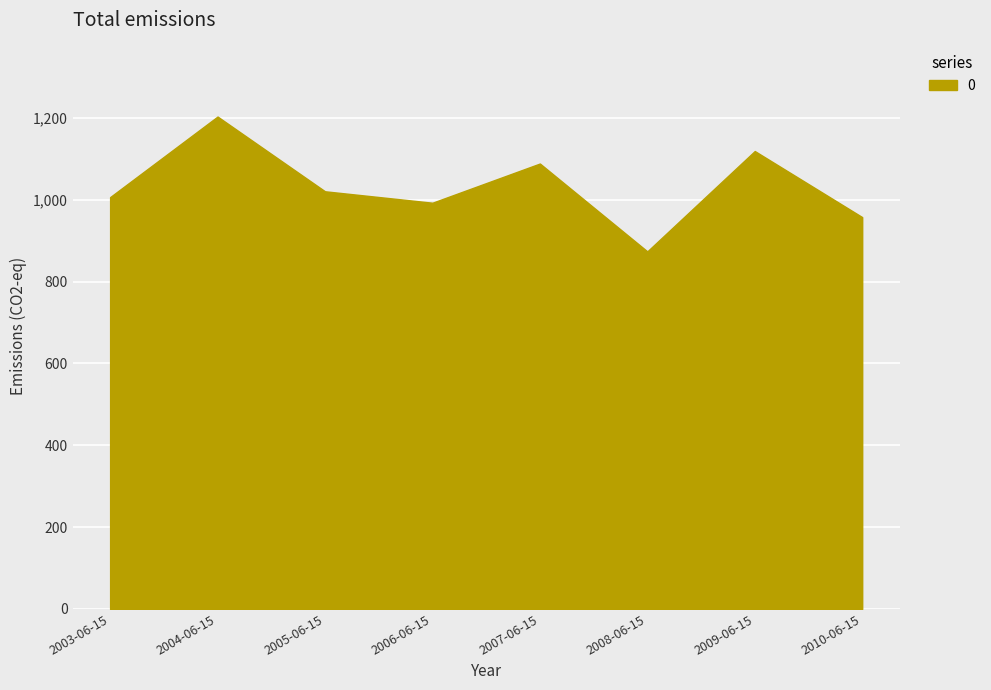

True or false: the data shows 1405.8 at 2005-06-15.

False